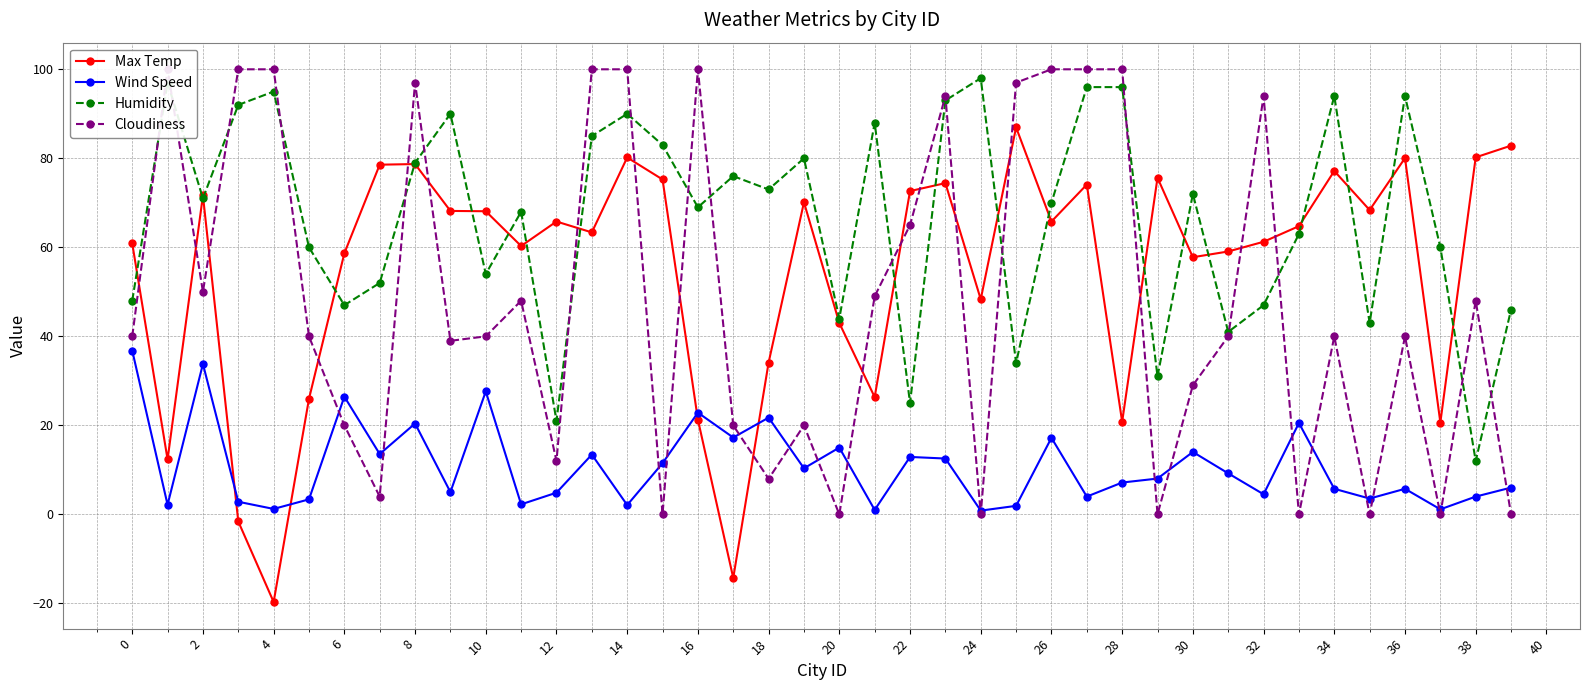

How many values in the Cloudiness series are below 40?

16